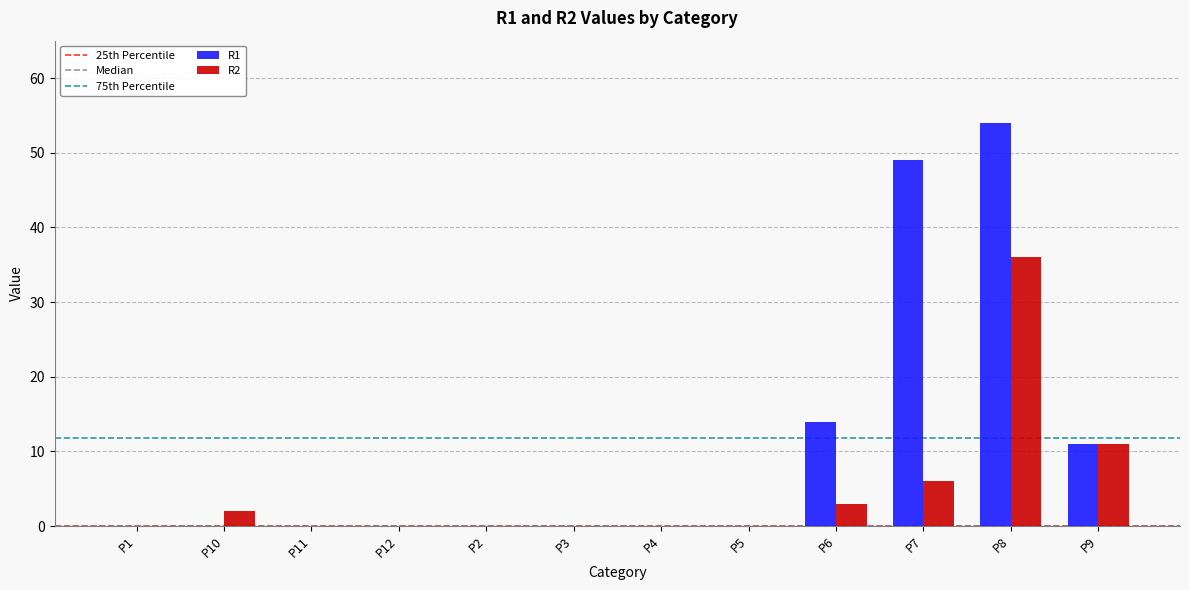

At which label does R2 reach its peak?

P8